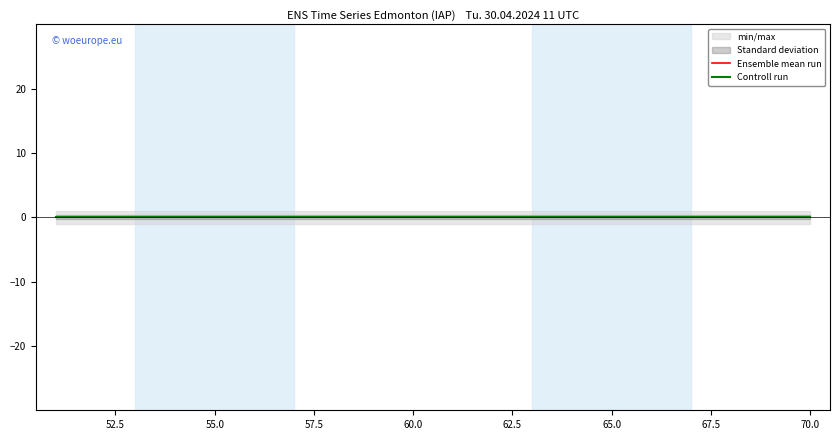

What is the sum of all min/max_high values?

440